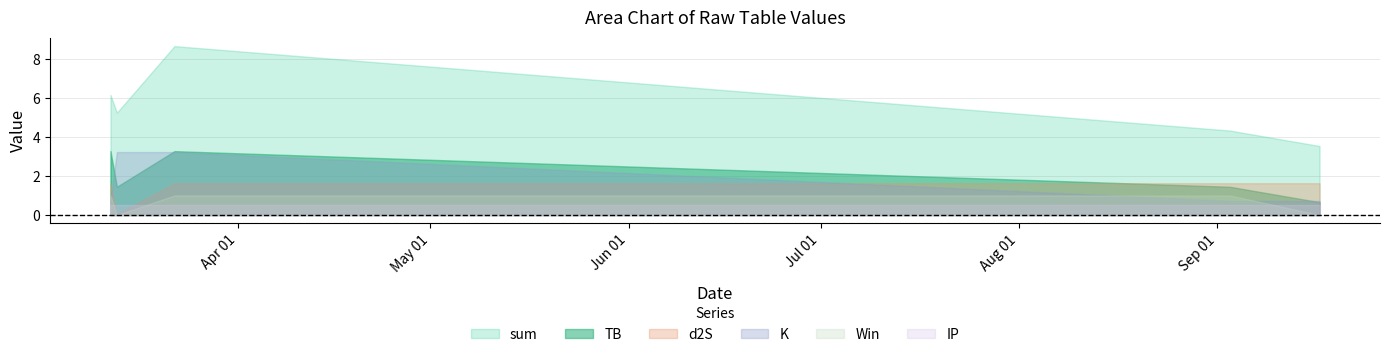

What is the approximate value of TB at 2021-03-12?

3.3